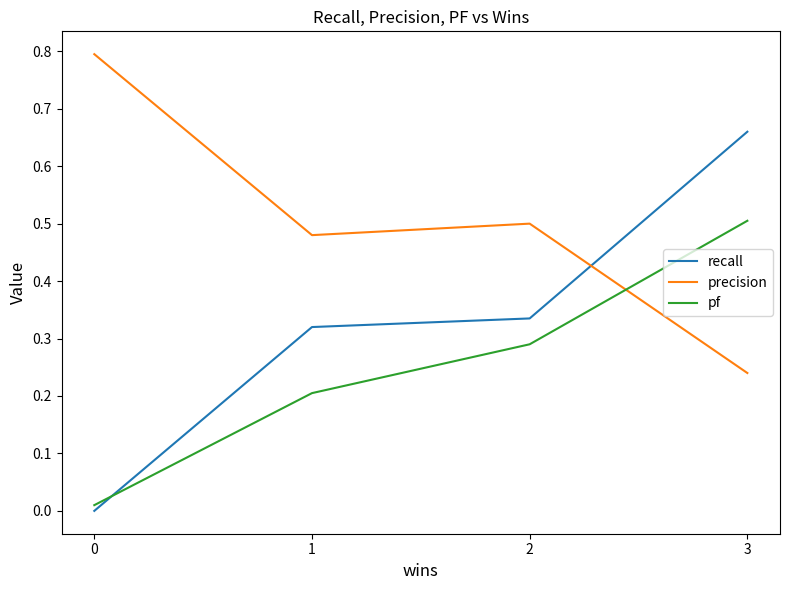

What is the total value across all series at 3?

1.4